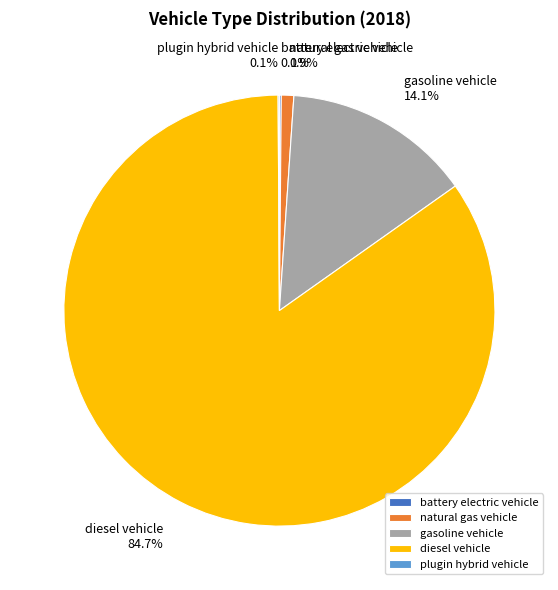

What is the majority slice?

diesel vehicle